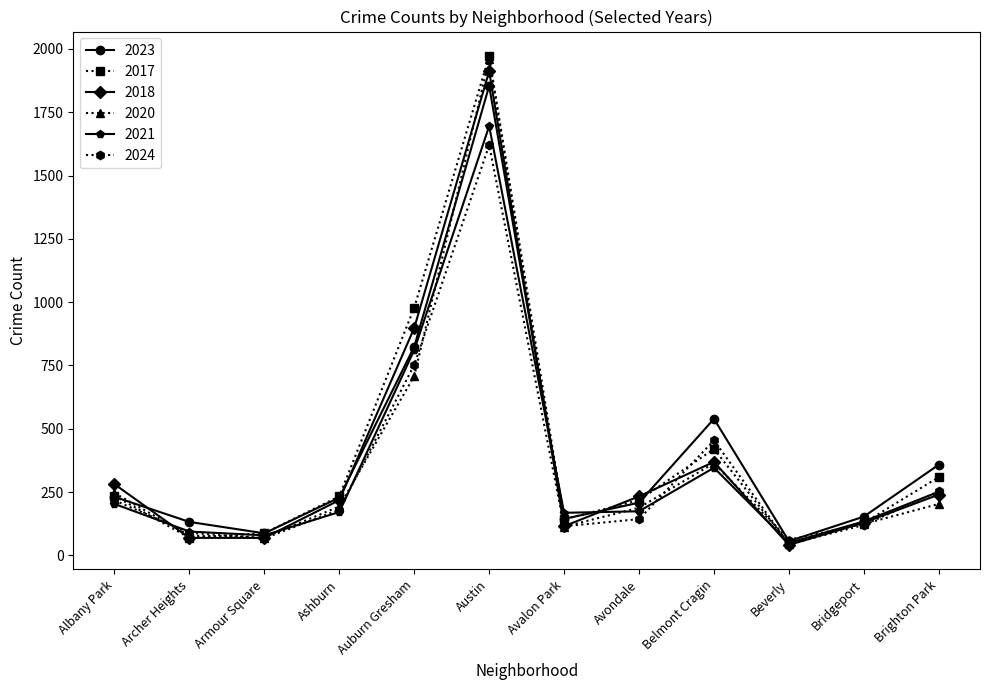

How many values in the 2024 series are below 180?

6